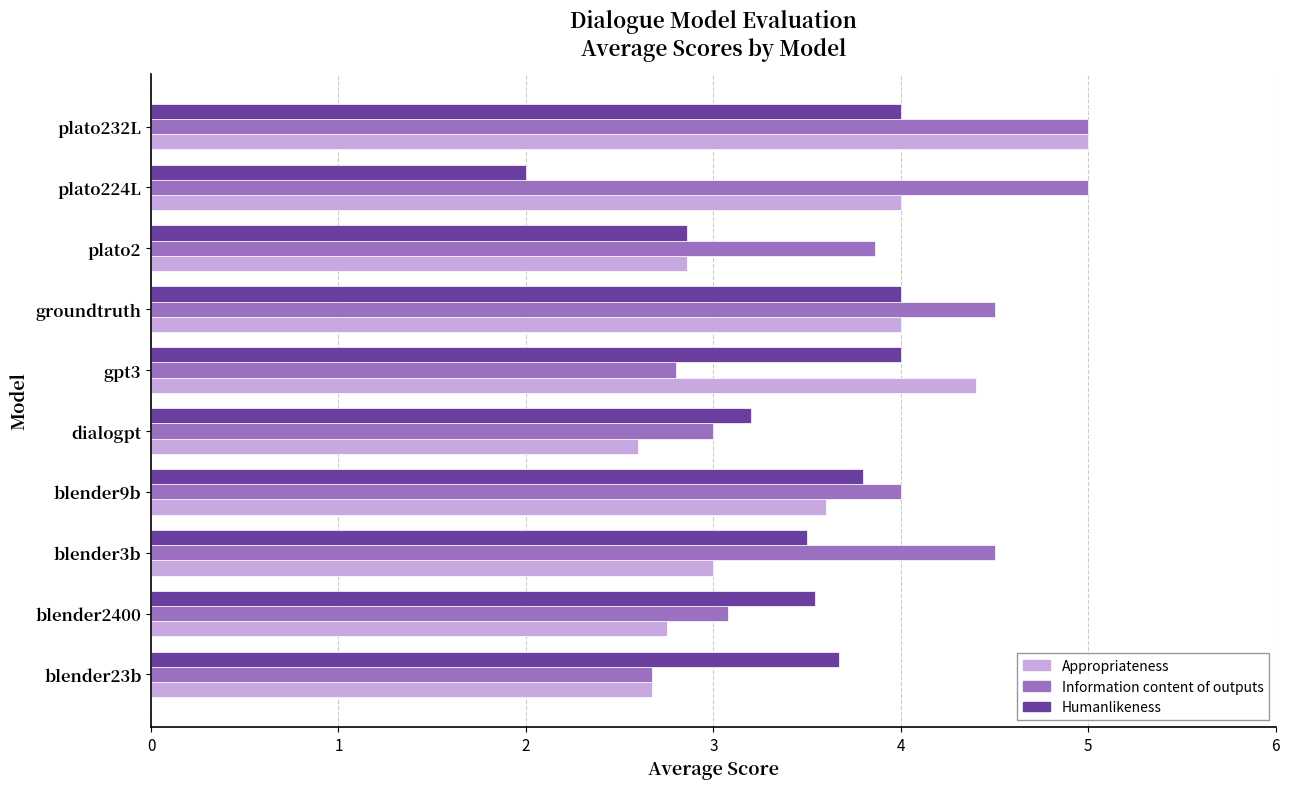

What are all the series names shown in the legend?

Appropriateness, Information content of outputs, Humanlikeness